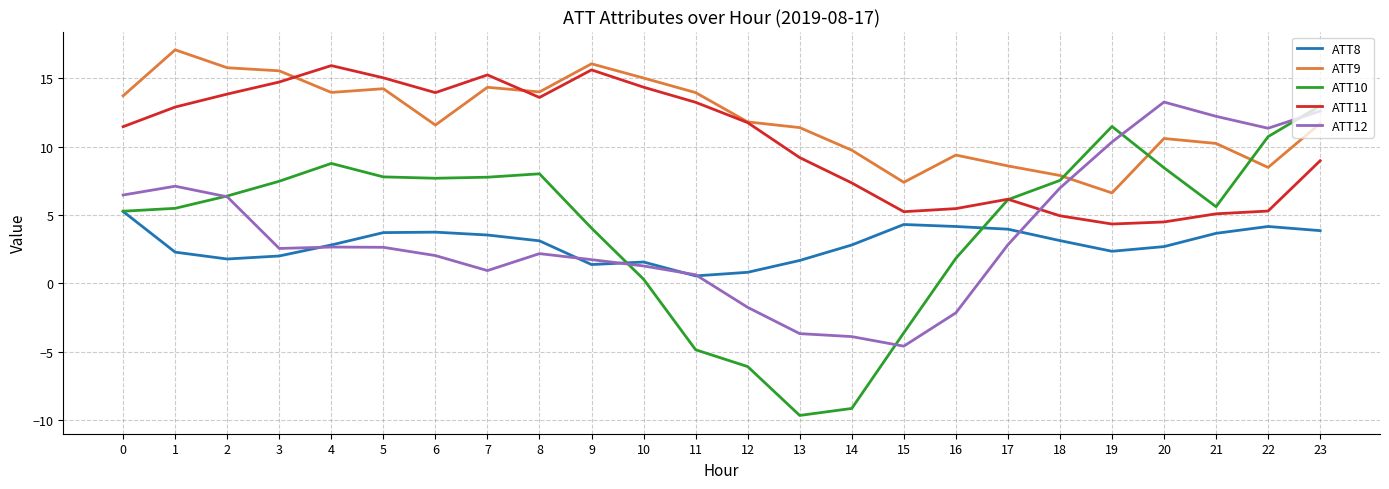

Count the number of categories in the chart.

24